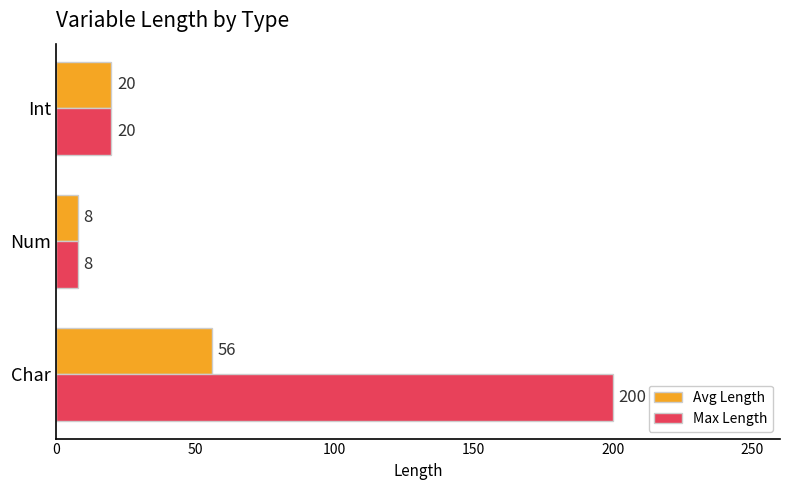

List the series in order of their peak value, highest first.

Max Length, Avg Length